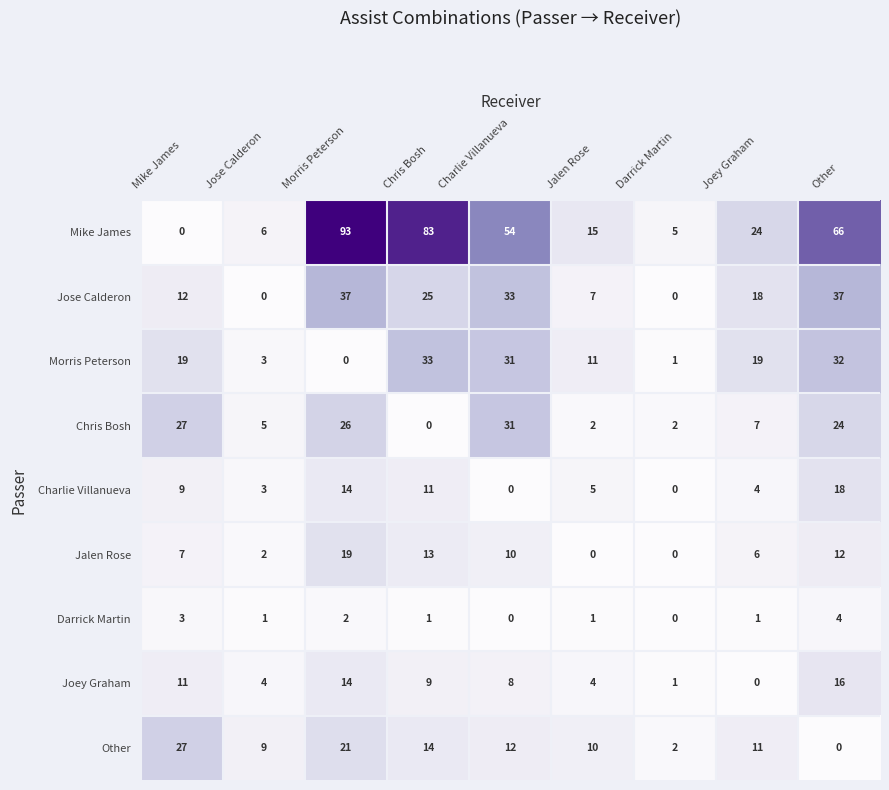

Between Jose Calderon and Charlie Villanueva, which series saw the biggest shift?

Mike James